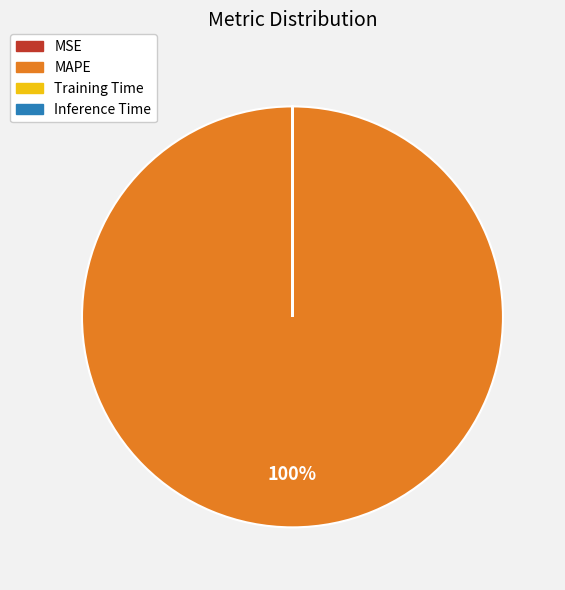

Which slice is the largest?

MAPE